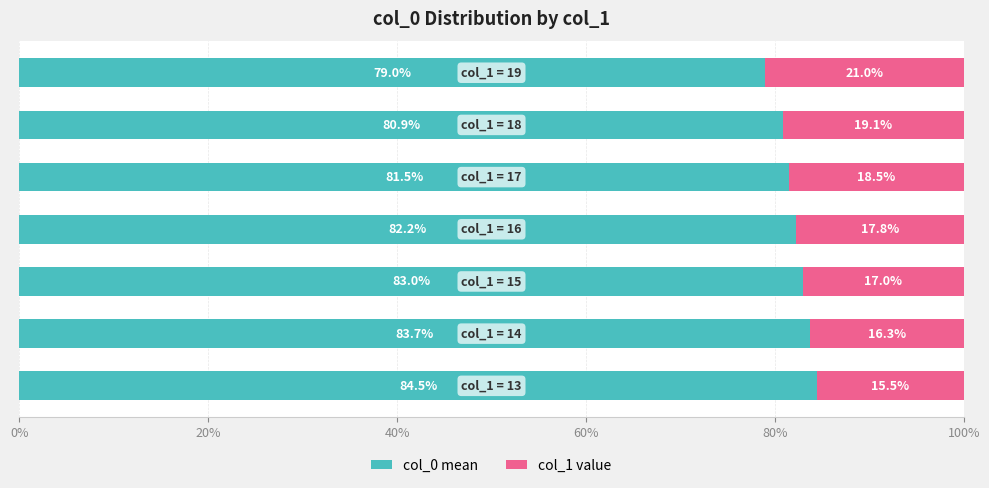

Count the col_0 mean values in the range 80 to 83.

4